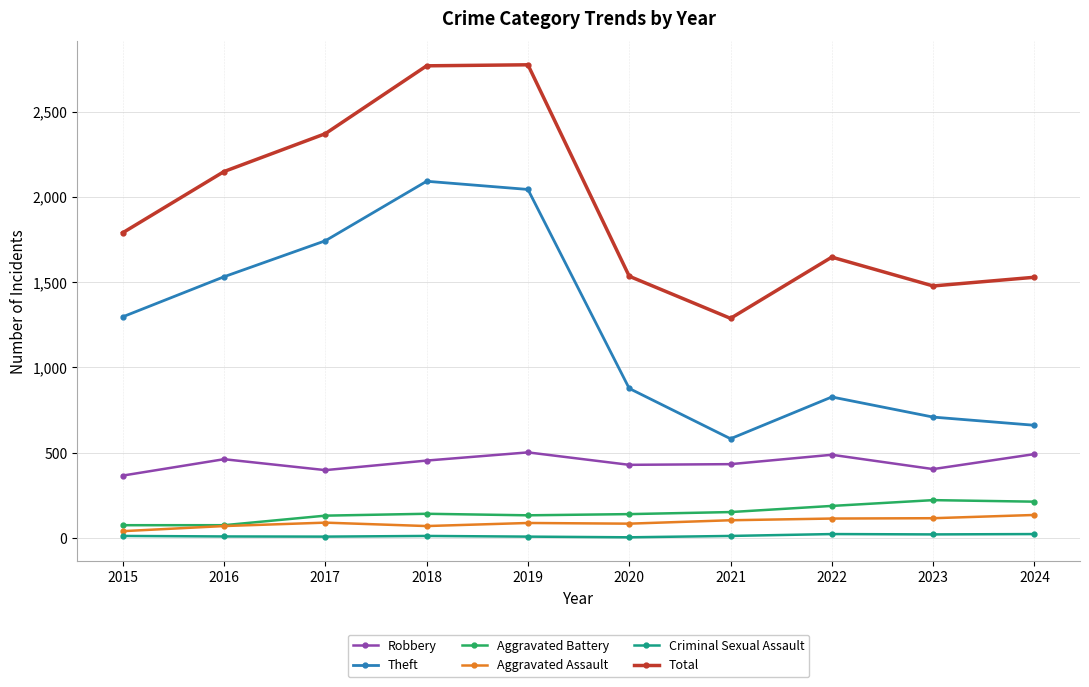

The Aggravated Battery series shows 314 at 2024. True or false?

False